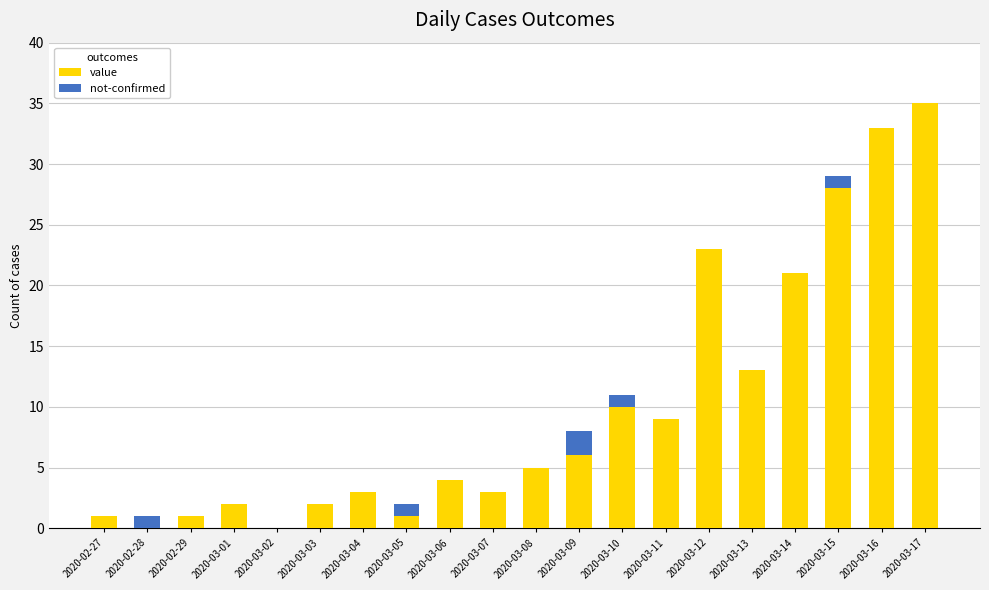

What is the highest value of the value series?

35